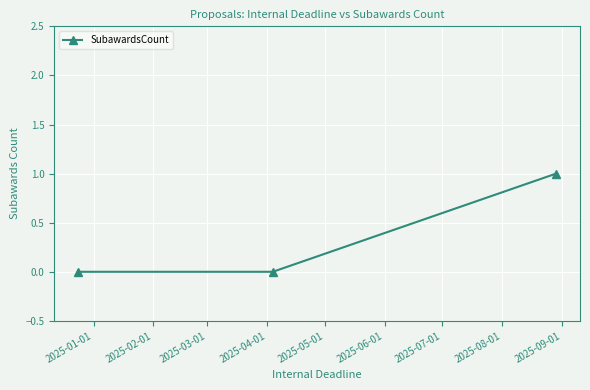

What is the value of the 3rd point from the left?

1